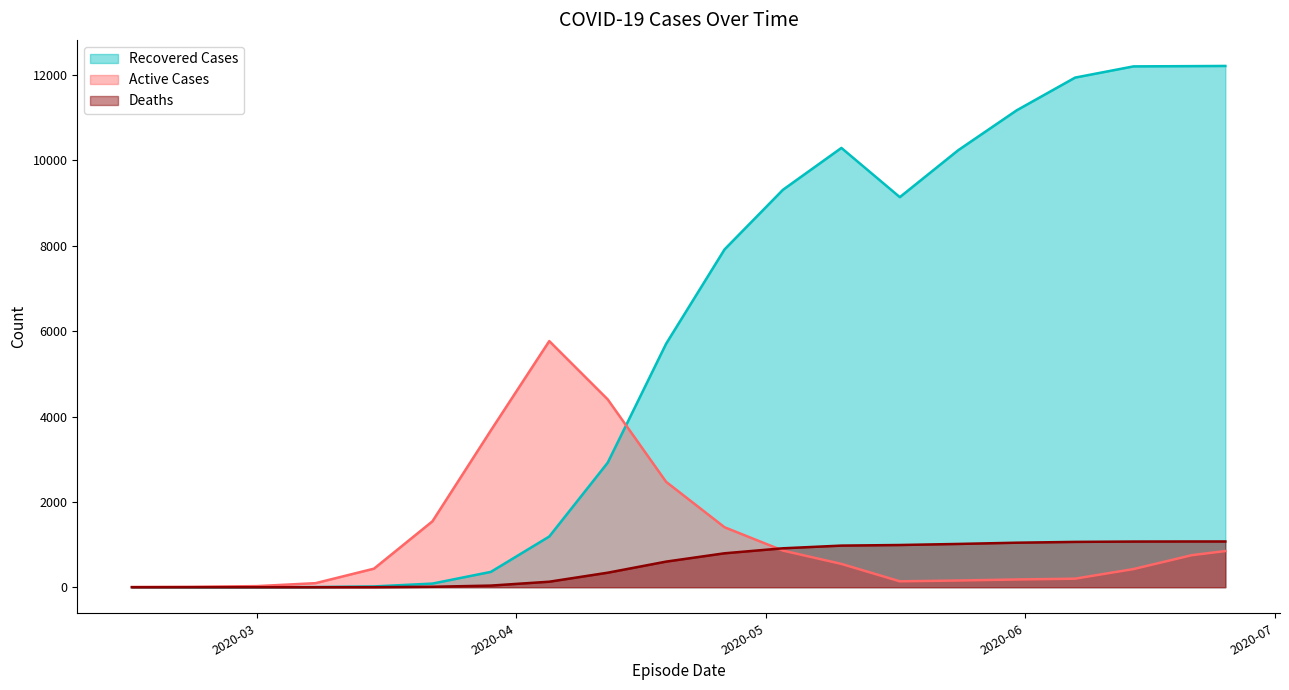

Rank the series at 2020-05-10 from lowest to highest value.

Active Cases, Deaths, Recovered Cases